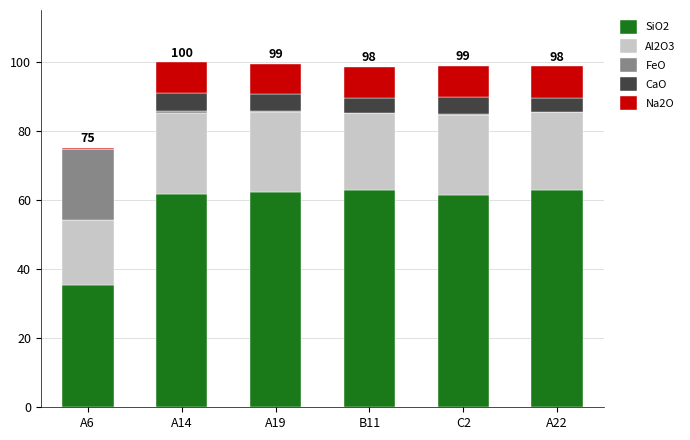

What are all the series names shown in the legend?

SiO2, Al2O3, FeO, CaO, Na2O